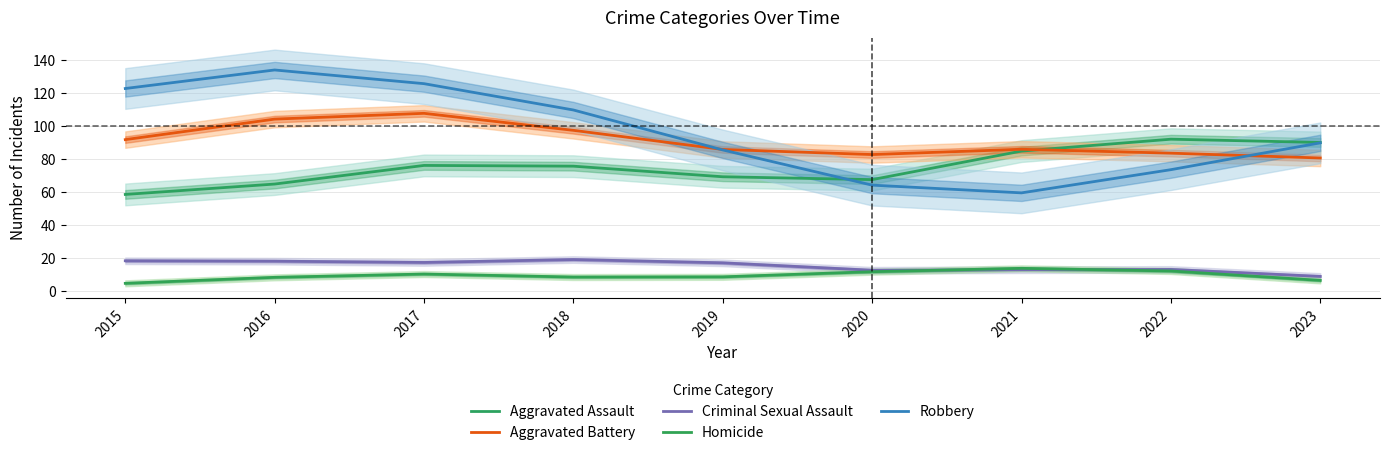

What is the minimum value shown in the chart?

4.7